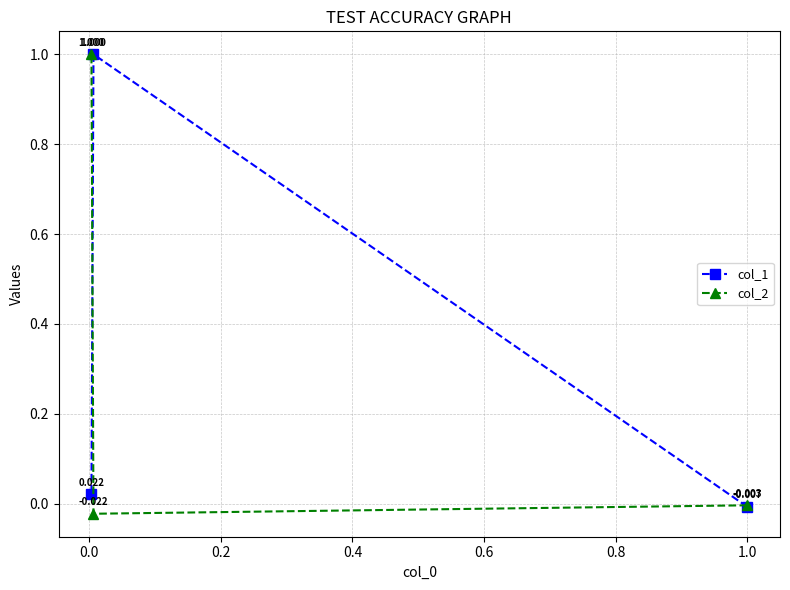

At how many categories does at least one series exceed 0?

2